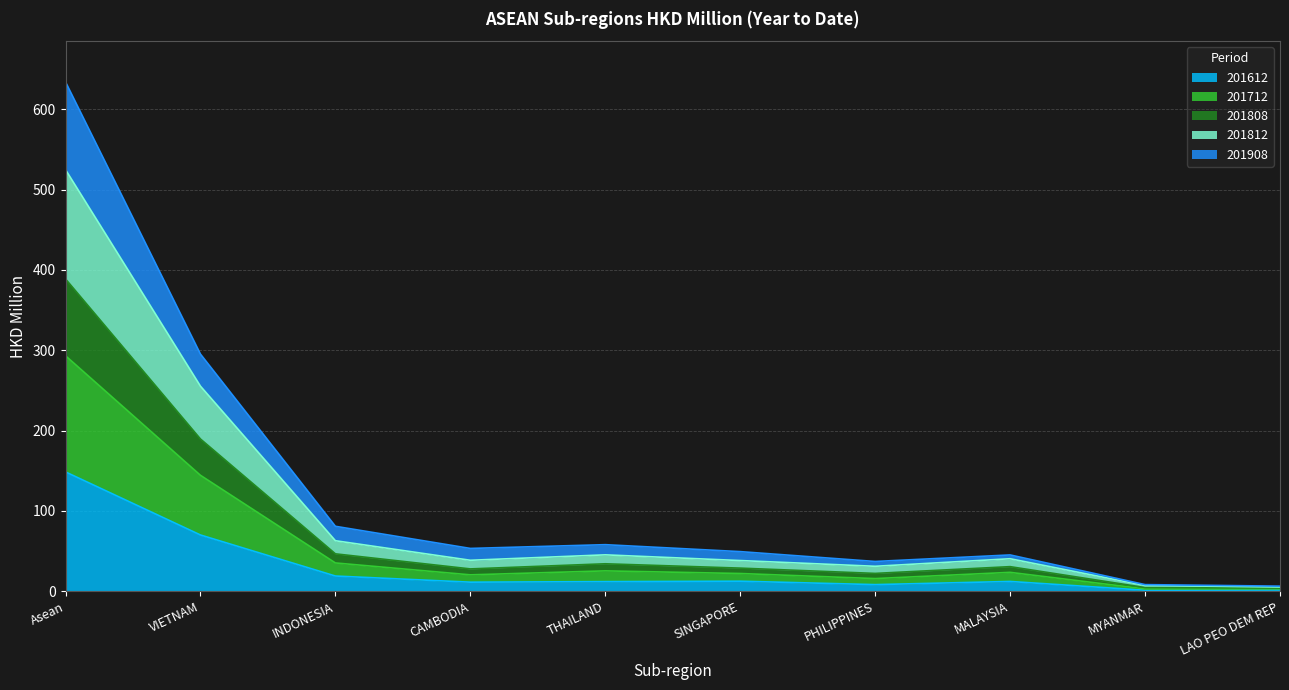

Is the value of 201908 at MYANMAR greater than the value of 201808 at PHILIPPINES?

No